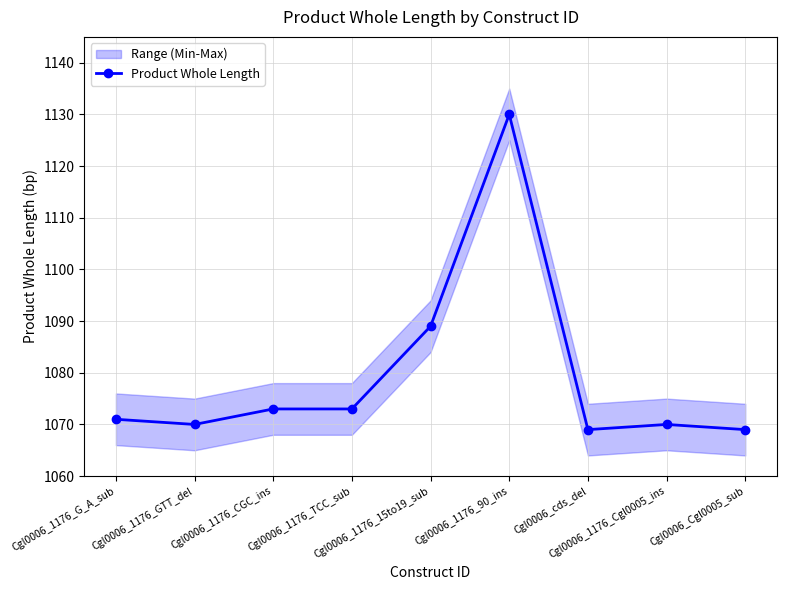

What is the sum of the values at Cgl0006_1176_GTT_del and Cgl0006_cds_del?

2139